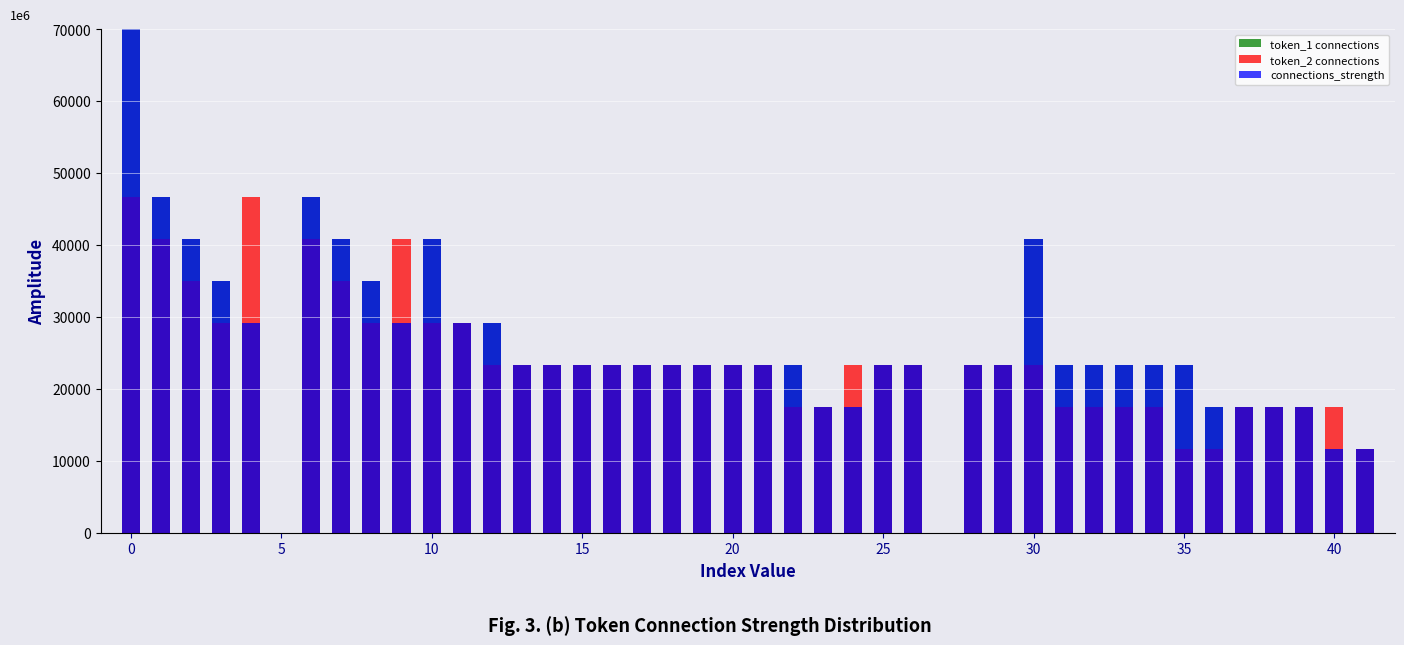

True or false: token_1 connections has a value of 31782.5 at 31.

False